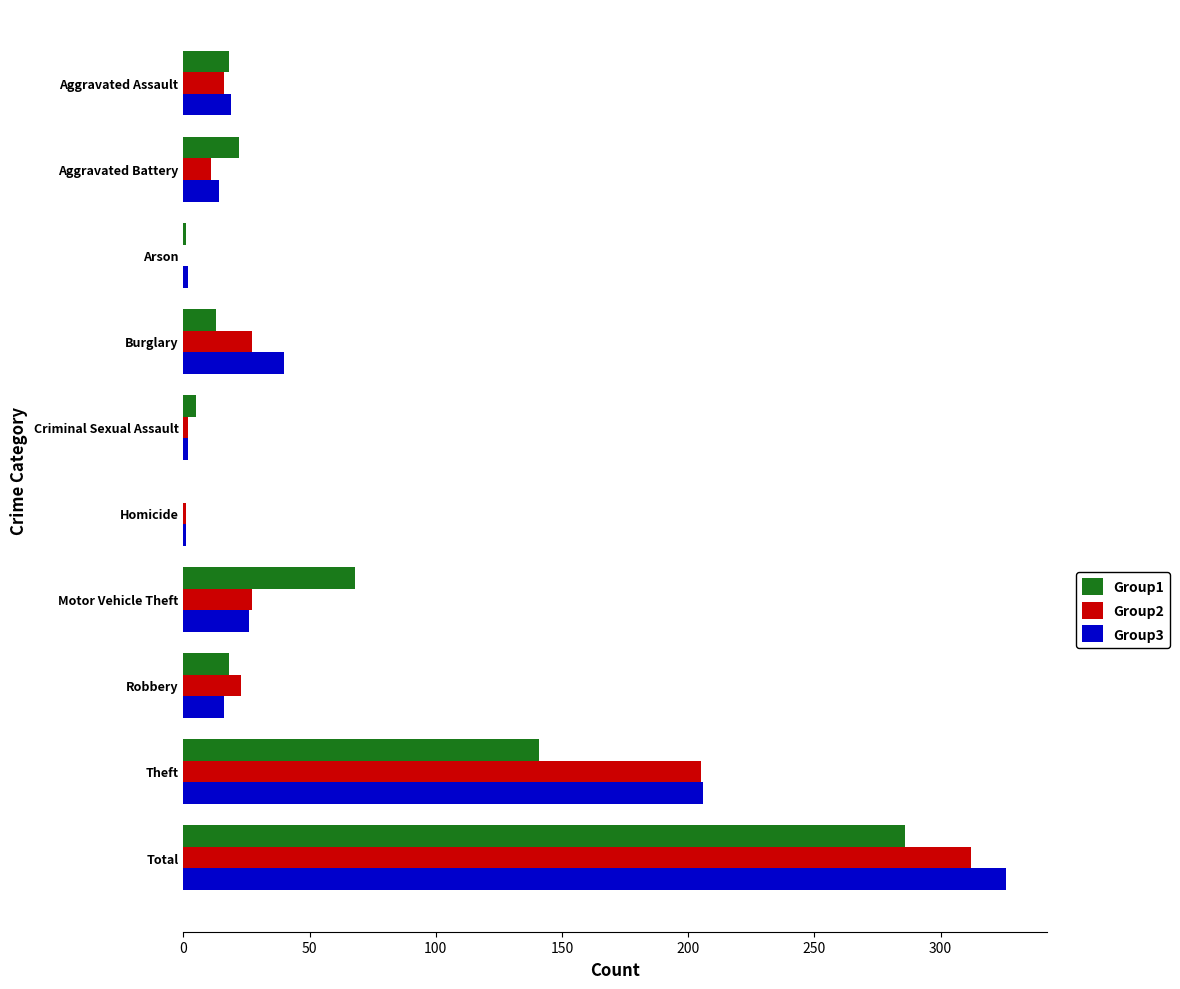

Is the value of Group1 at Arson greater than the value of Group3 at Theft?

No